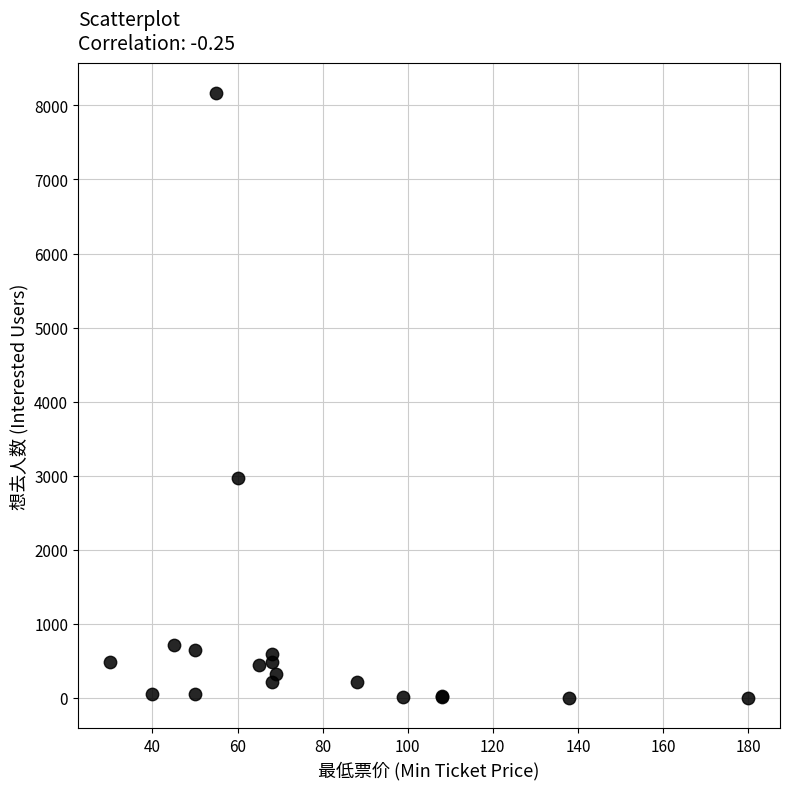

What Y value in the scatter plot is closest to 4082?

2963